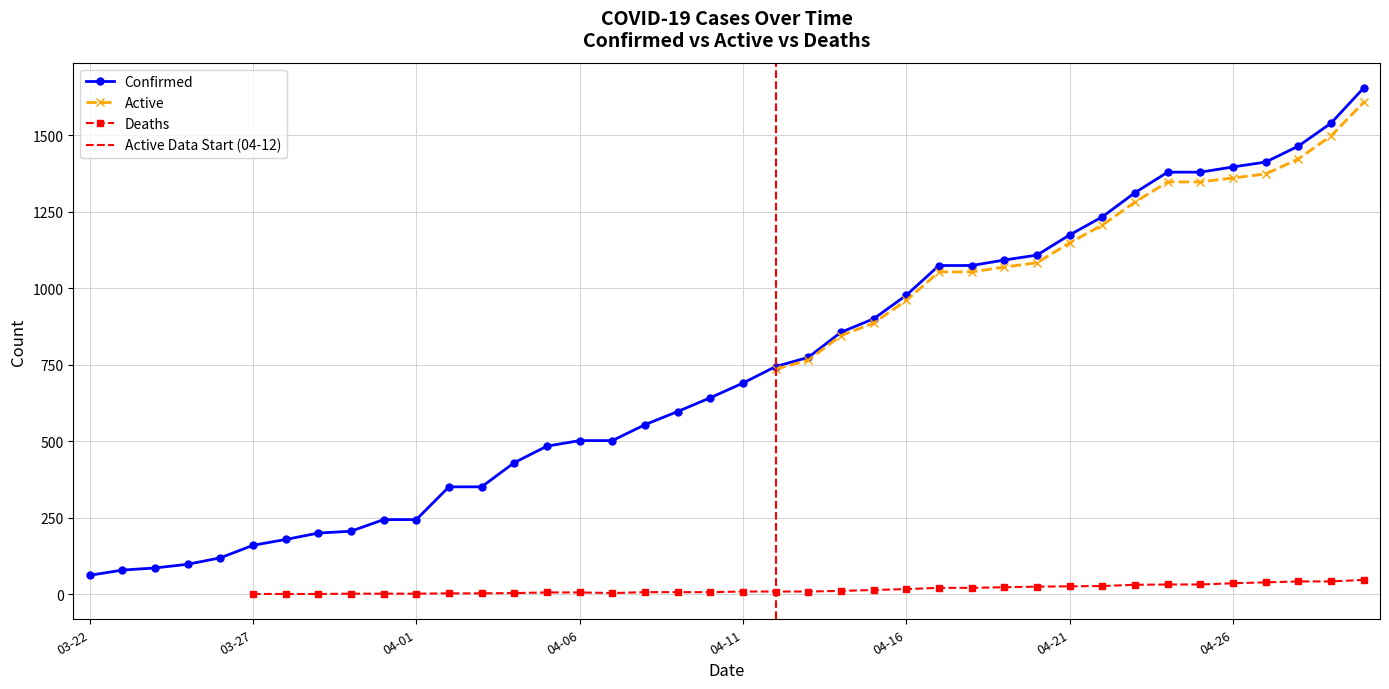

What is the greatest value displayed?

1654